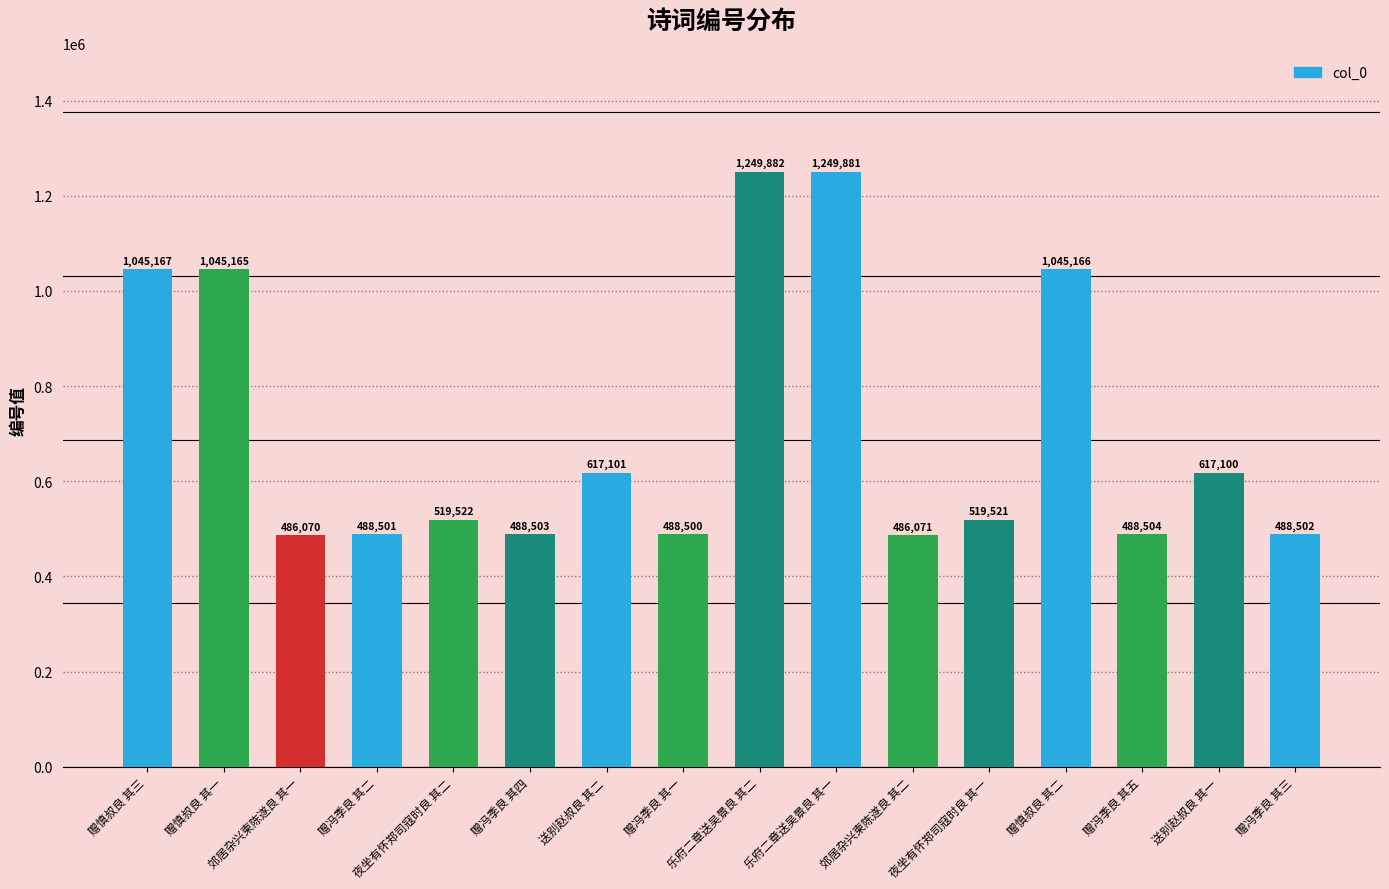

What is the difference between the second highest and second lowest values?

763810